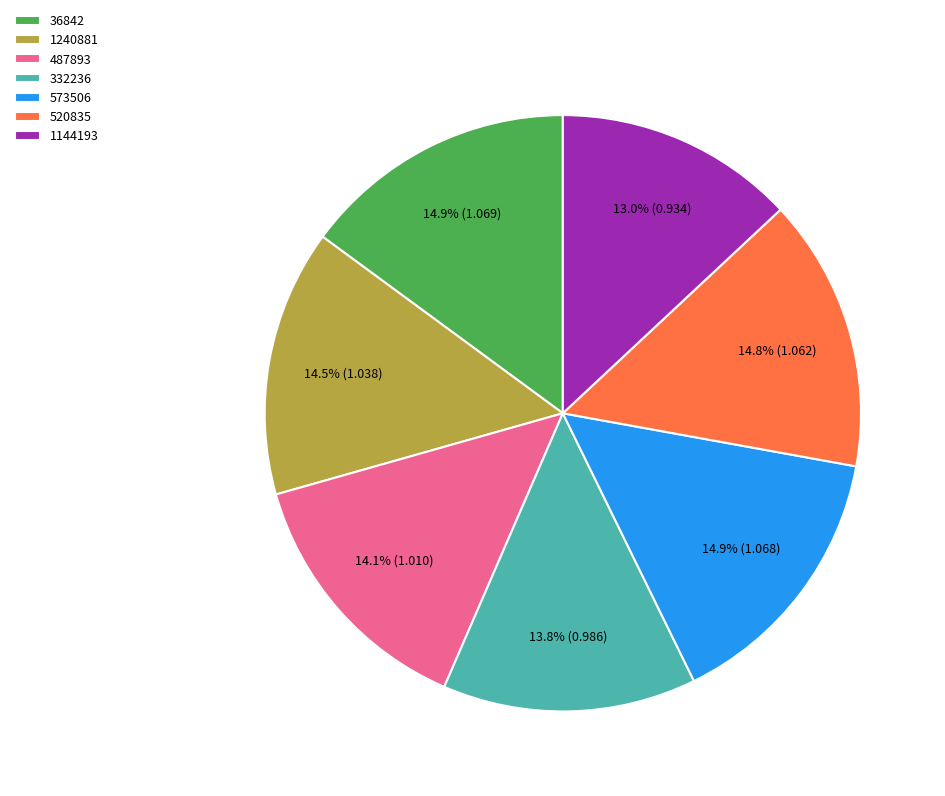

What percentage is the 332236 slice, to the nearest percent?

14%